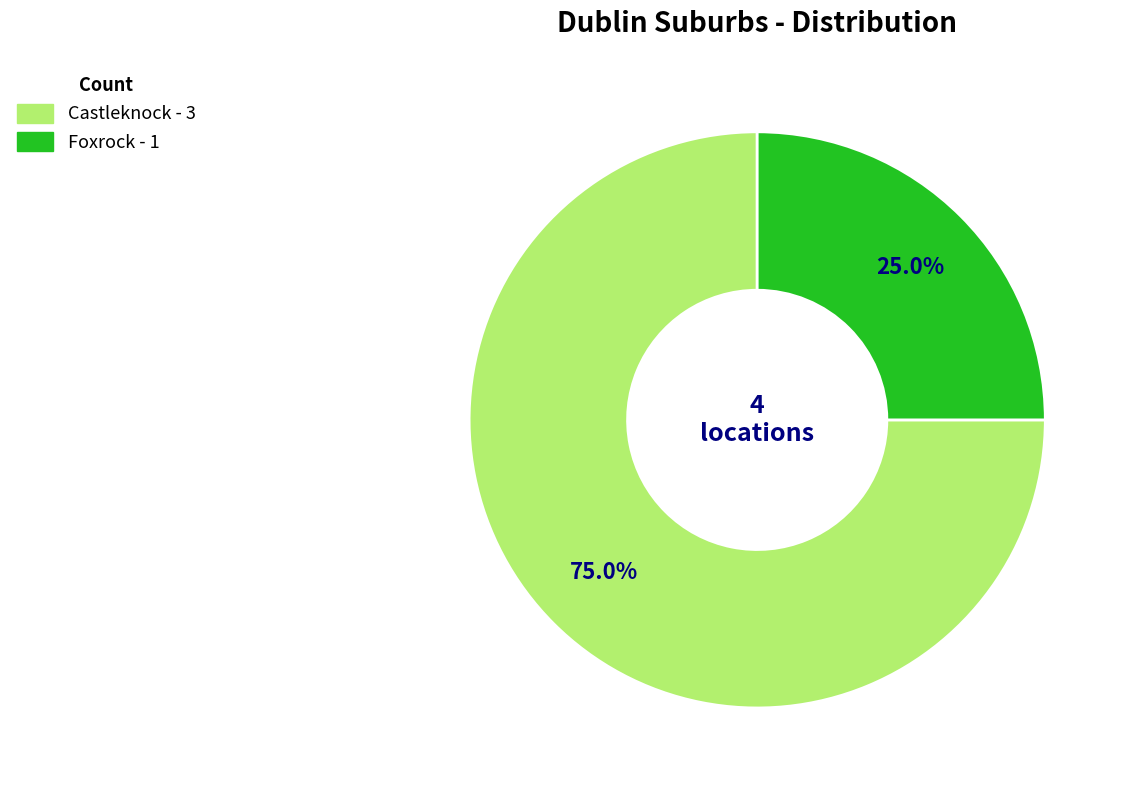

What is the majority slice?

Castleknock